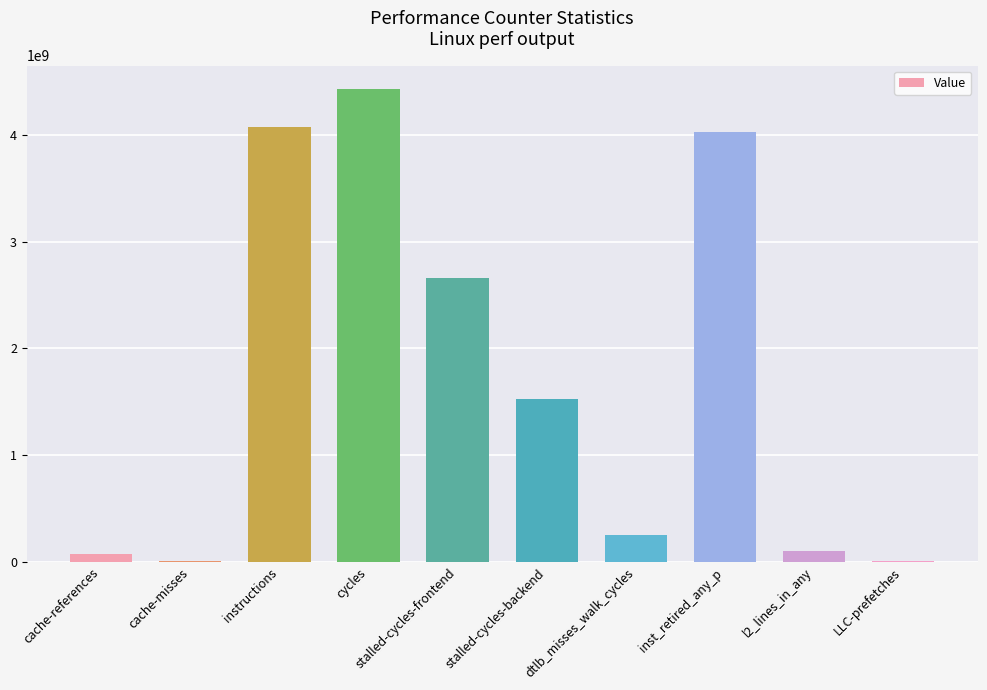

The value at cache-references is 78596300. True or false?

True